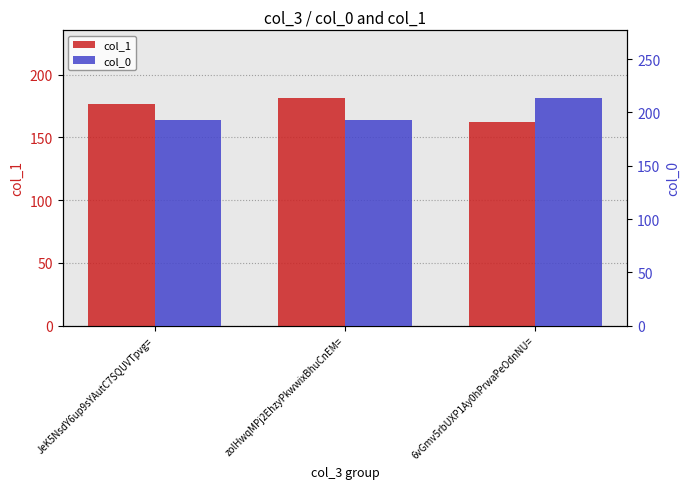

At which category is the sum across all series the highest?

6vGmv5rbUXP1Ay0hPrwaPeOdnNU=